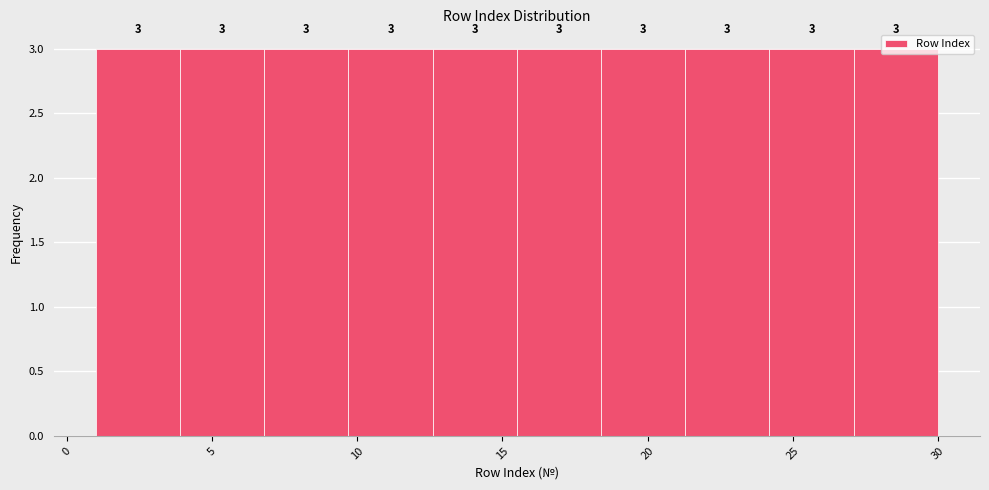

How tall is the bar that spans 15.5 to 18.4 on the x-axis? The bar edges are not printed on the chart, so give them approximately, as read against the axis.

3